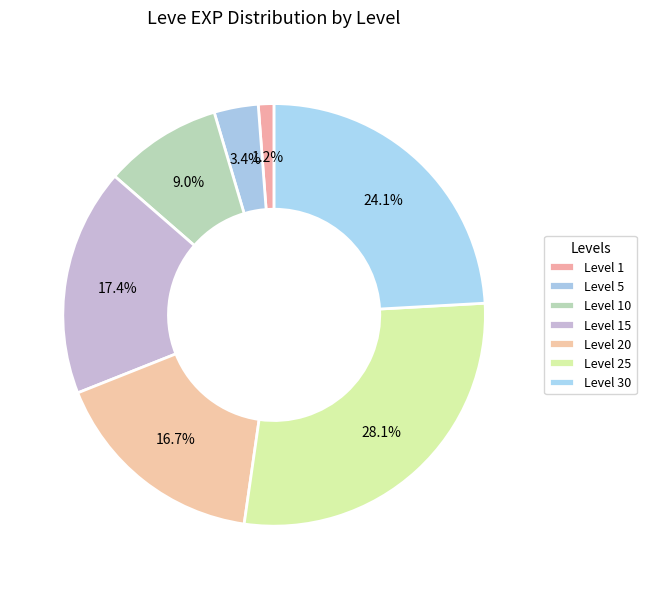

How many slices are in this pie chart?

7